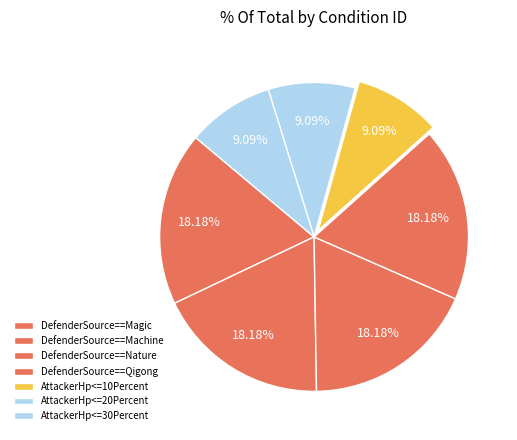

To the nearest percent, what is the average slice percentage?

14%